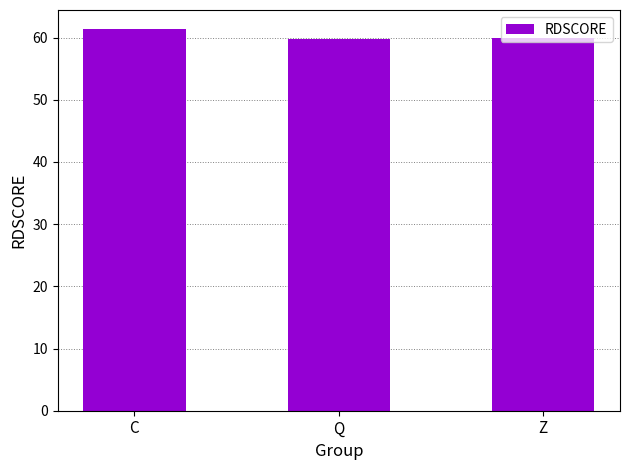

Which has a higher value, C or Q?

C